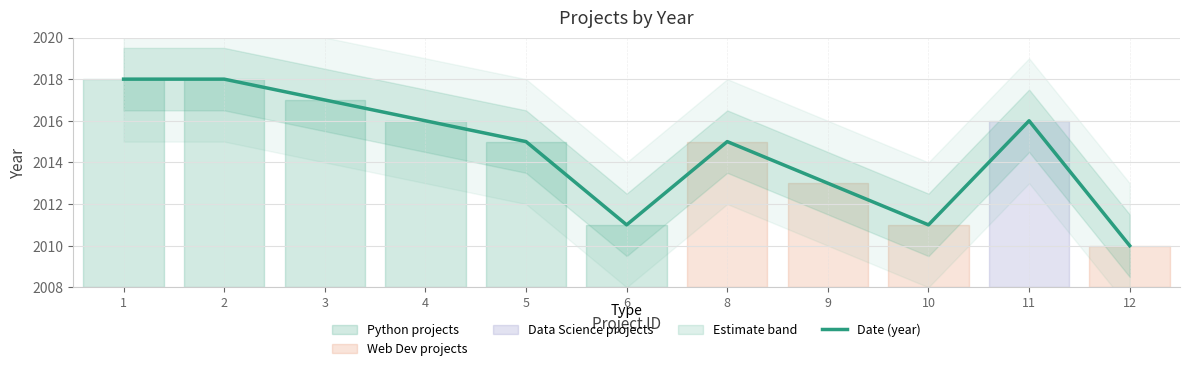

True or false: the data has more than 1 interior local peaks.

True